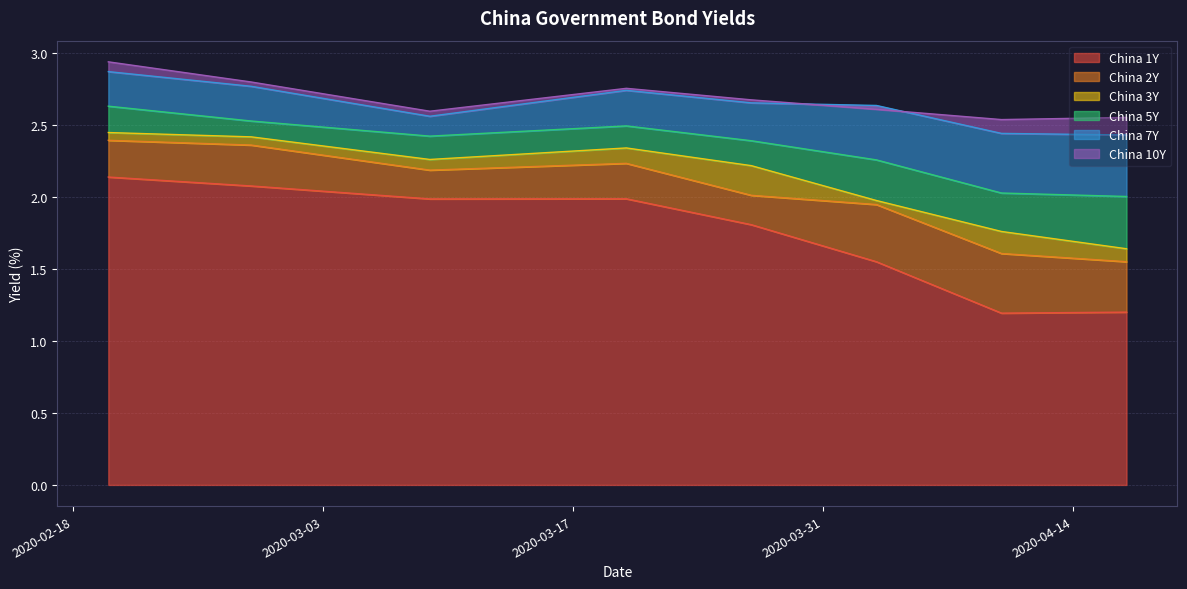

What is the greatest value displayed?

2.9